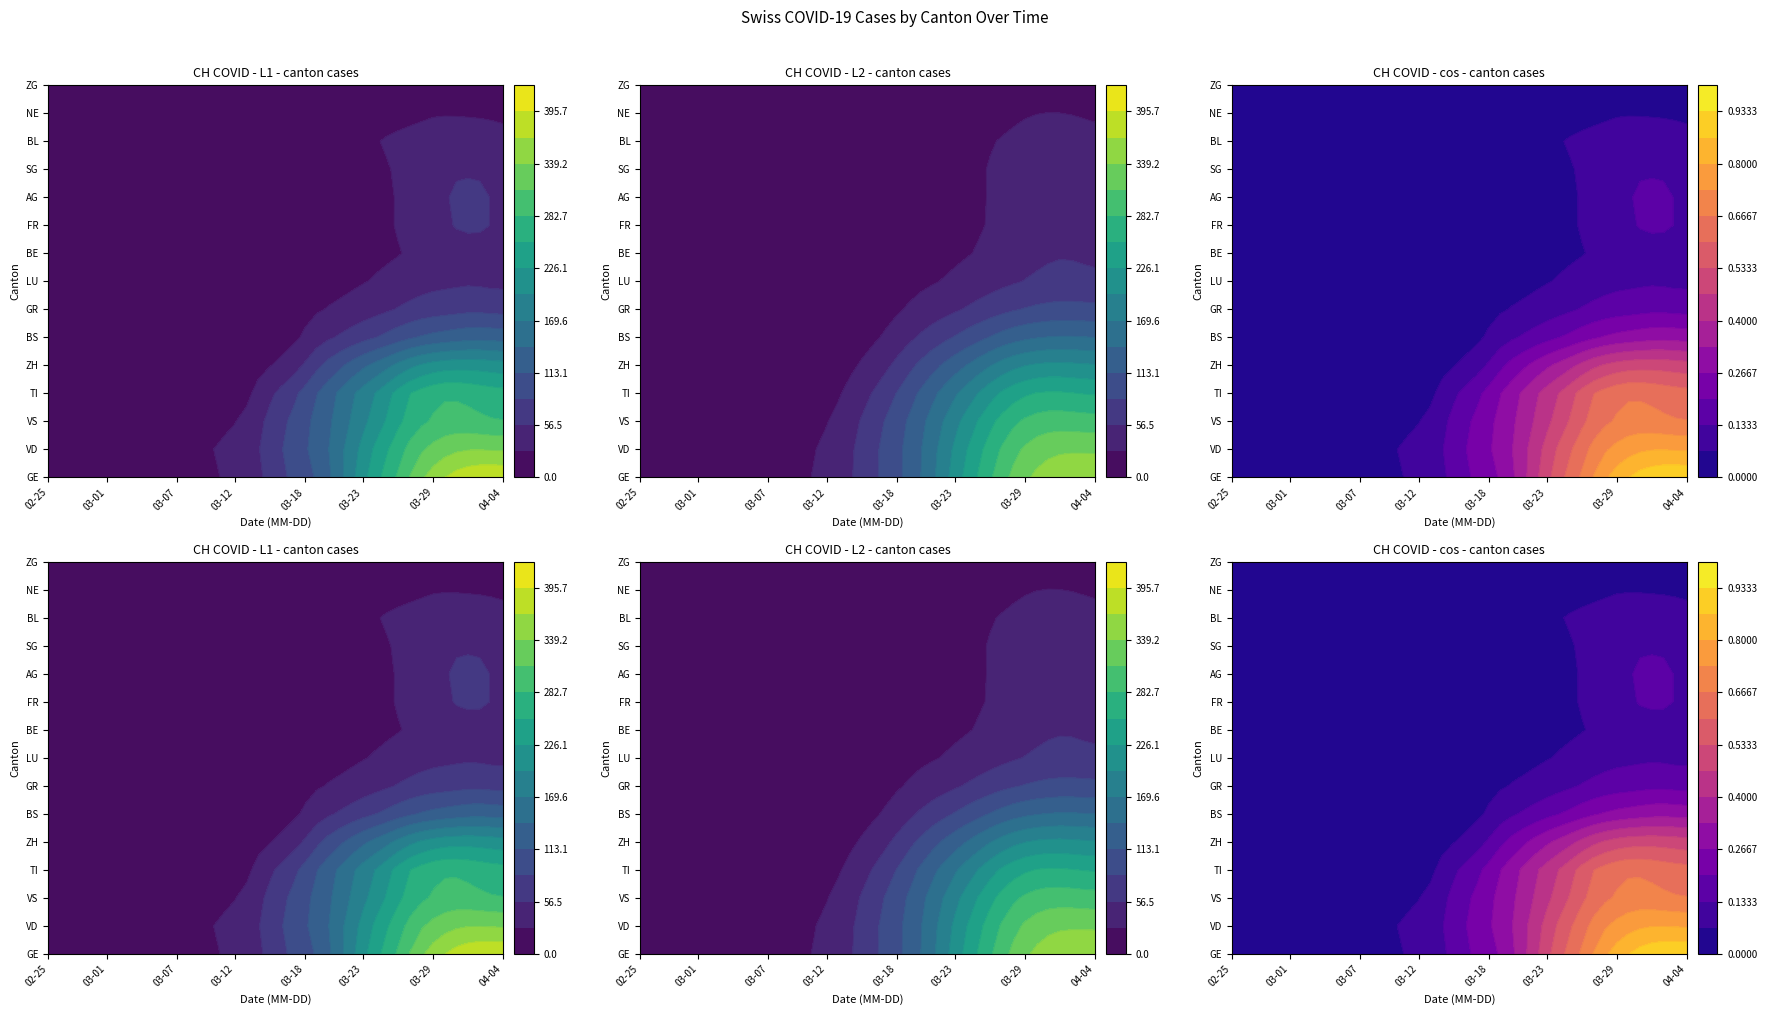

Read the BE value at 20, to the nearest 5.

5